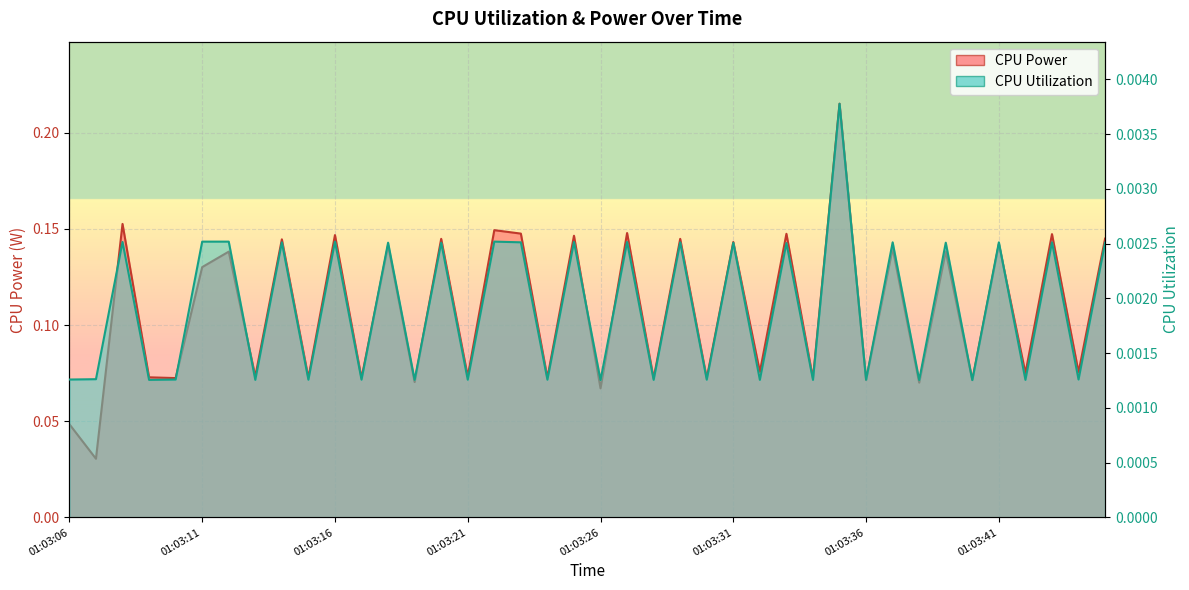

Rank the series by their average value, from highest to lowest.

CPU Power, CPU Utilization